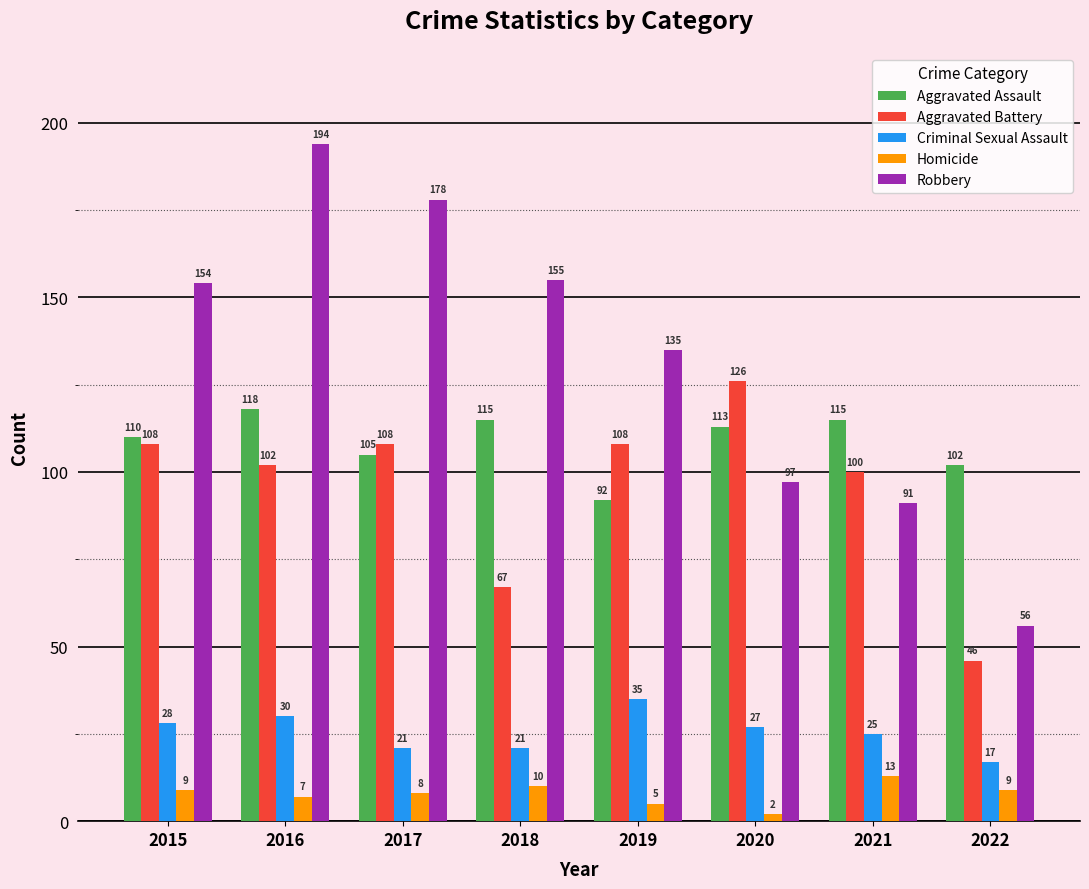

At 2019, list the series in order from largest to smallest.

Robbery, Aggravated Battery, Aggravated Assault, Criminal Sexual Assault, Homicide